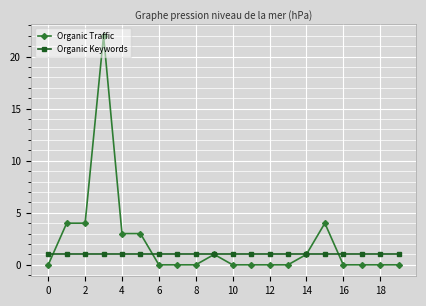

What is the highest value of the Organic Traffic series?

22